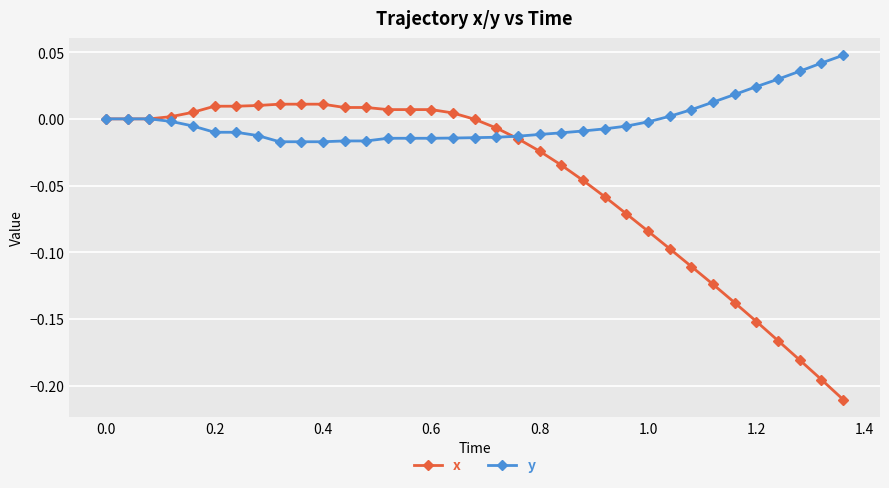

List the series in order of their overall mean, lowest first.

x, y